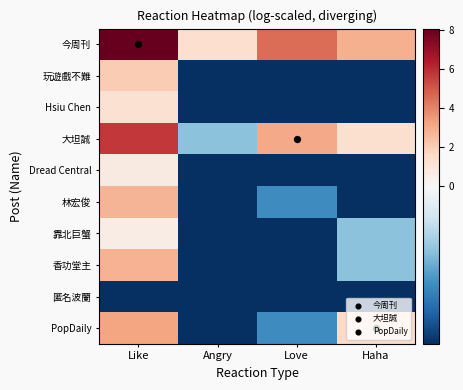

At how many categories does at least one series exceed 0?

4